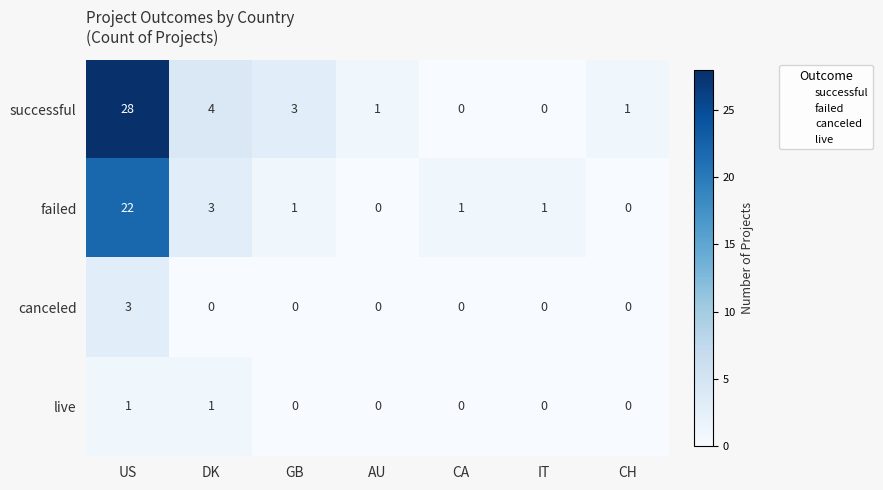

What is the spread (max minus min) of values at US?

27